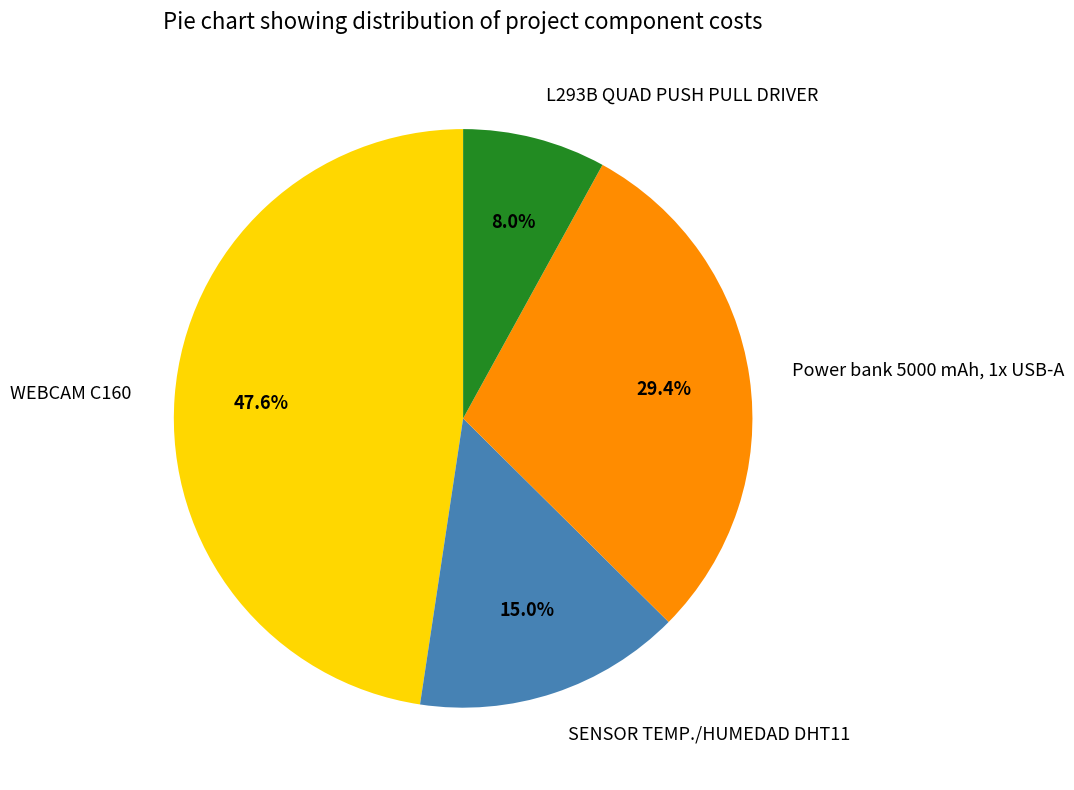

To the nearest percent, what is the difference between the largest and smallest slice percentages?

40%